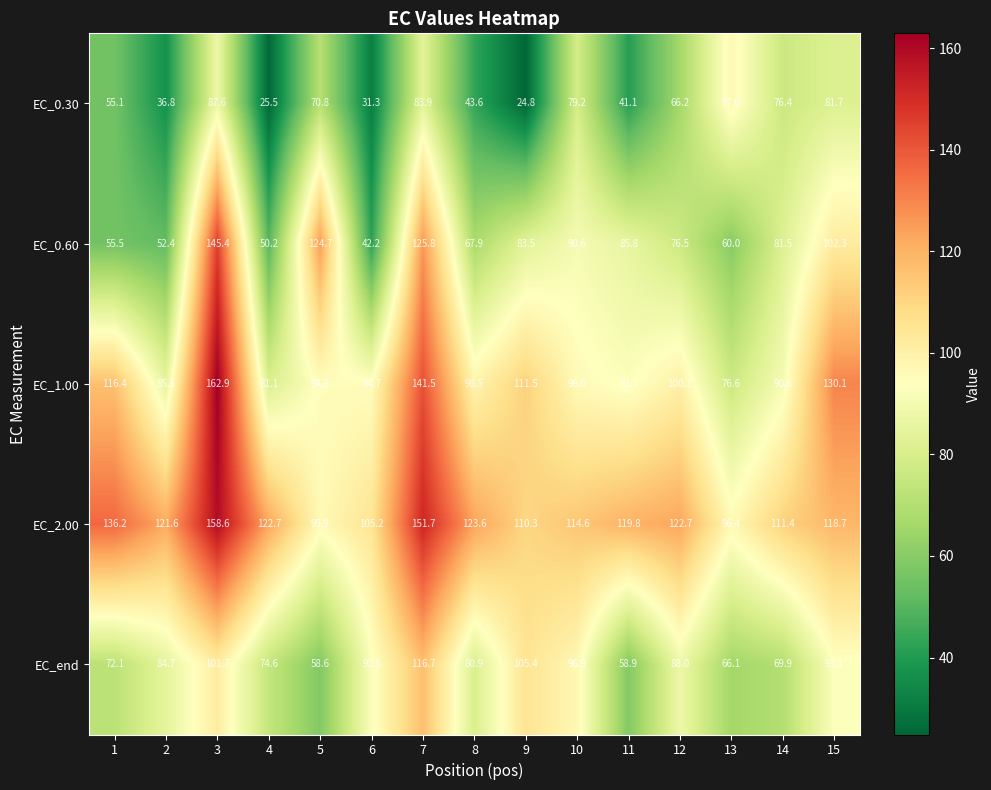

Where is EC_0.60 nearest to the value 93?

10